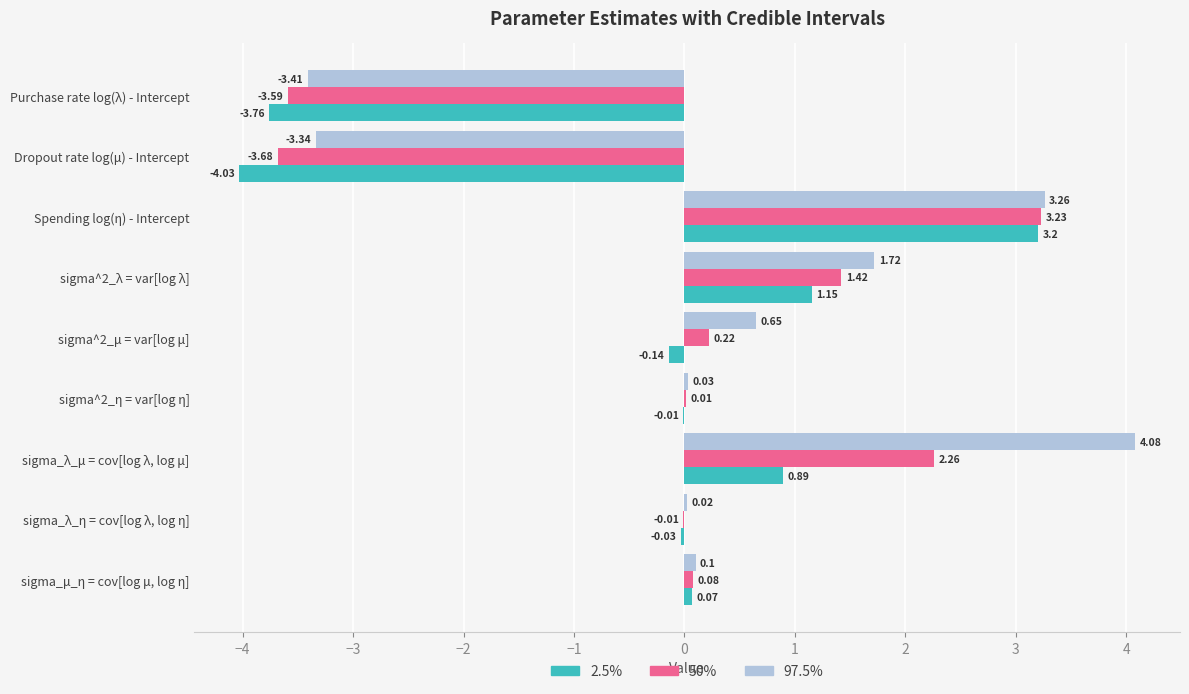

At which category is the sum across all series the highest?

Spending log(η) - Intercept